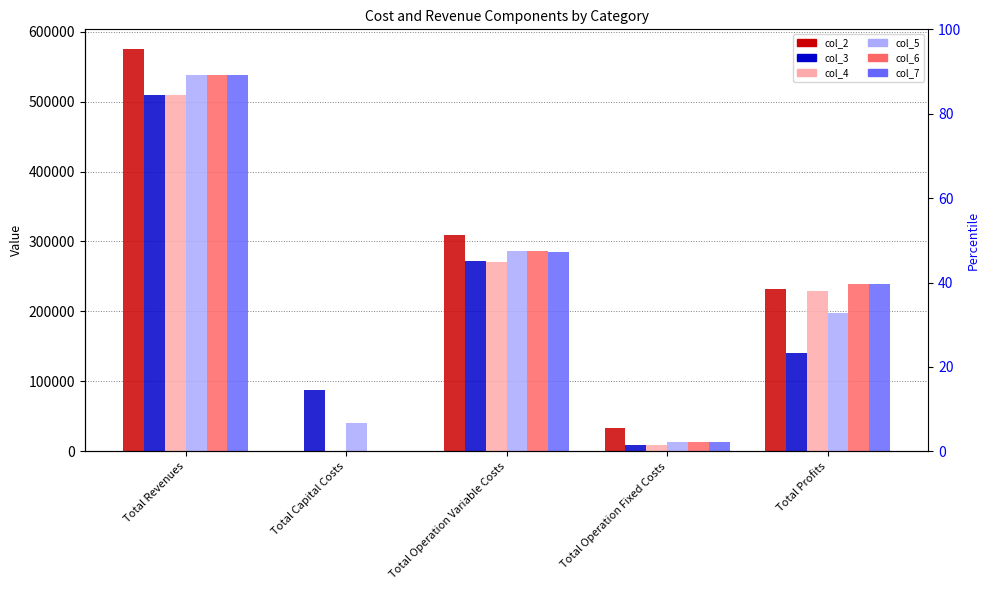

What is the value of the col_6 bar at the 1st from the left?

538533.5